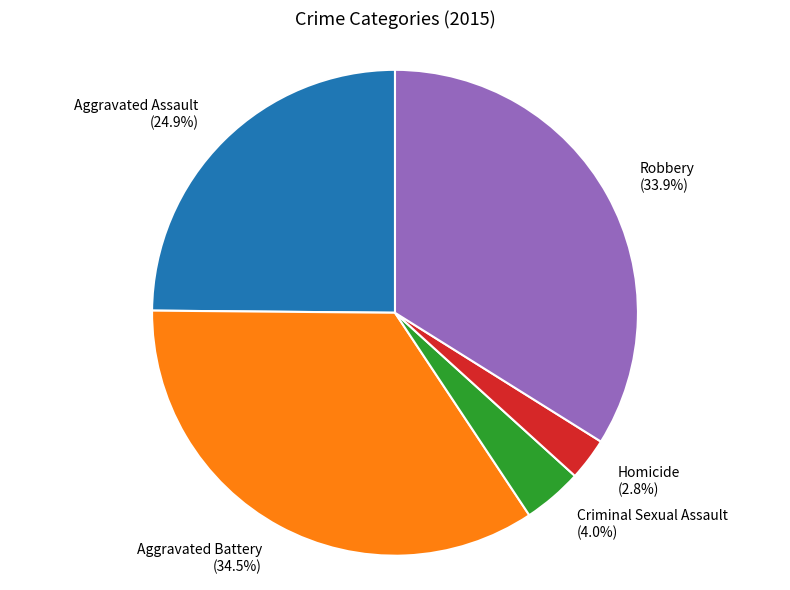

Between Criminal Sexual Assault and Robbery, which is larger?

Robbery